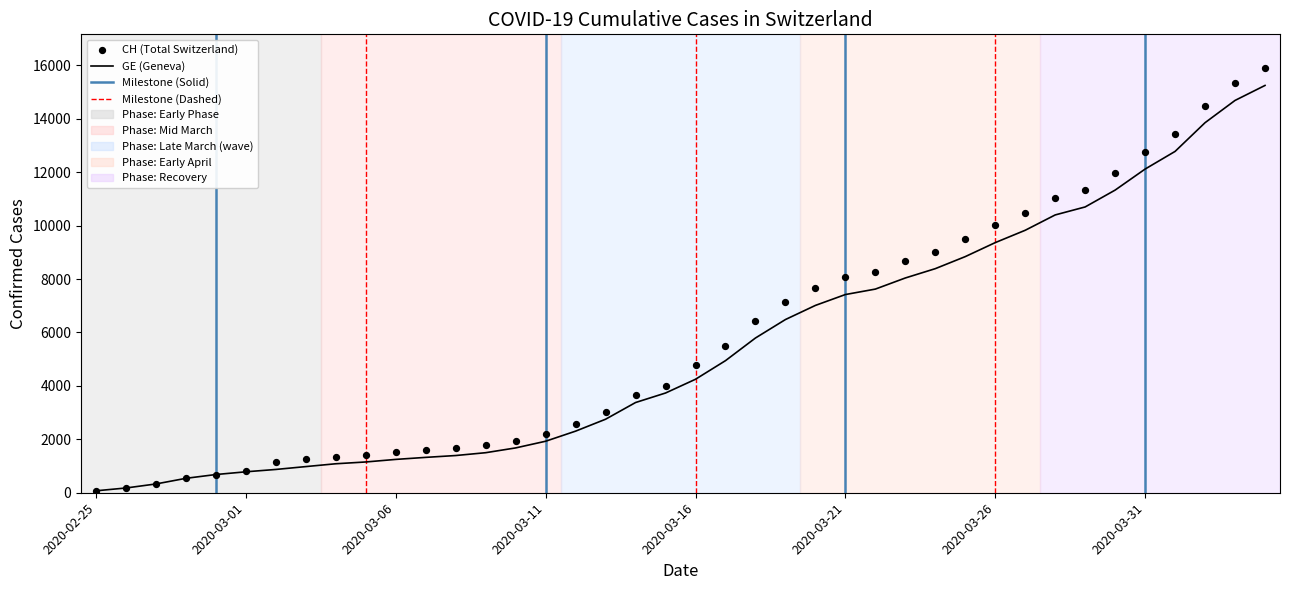

Which series reaches the minimum Y coordinate?

GE (Geneva)